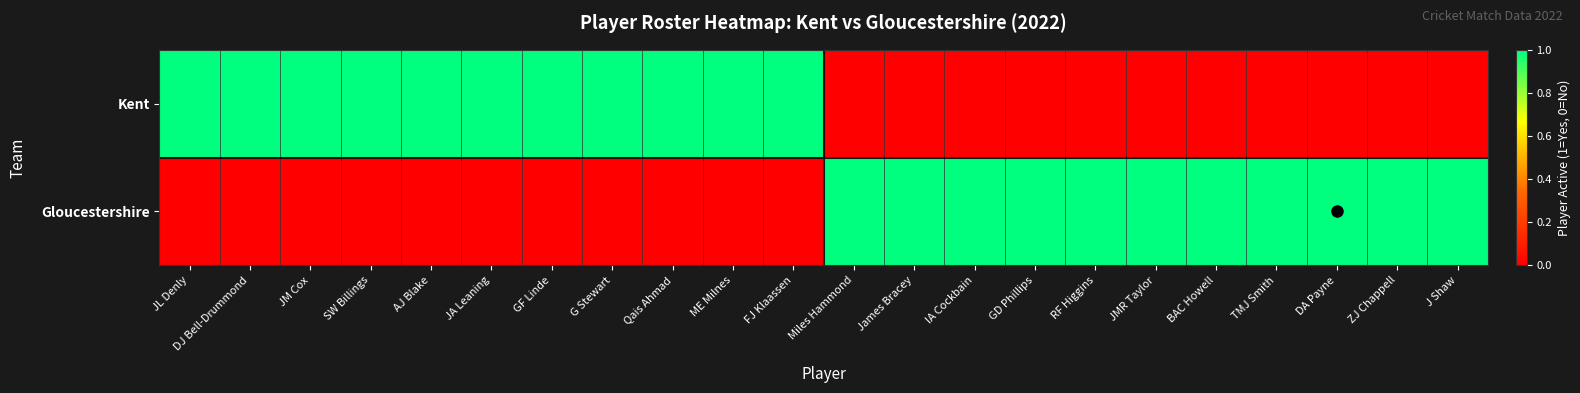

At GD Phillips, list the series in order from smallest to largest.

Kent, Gloucestershire